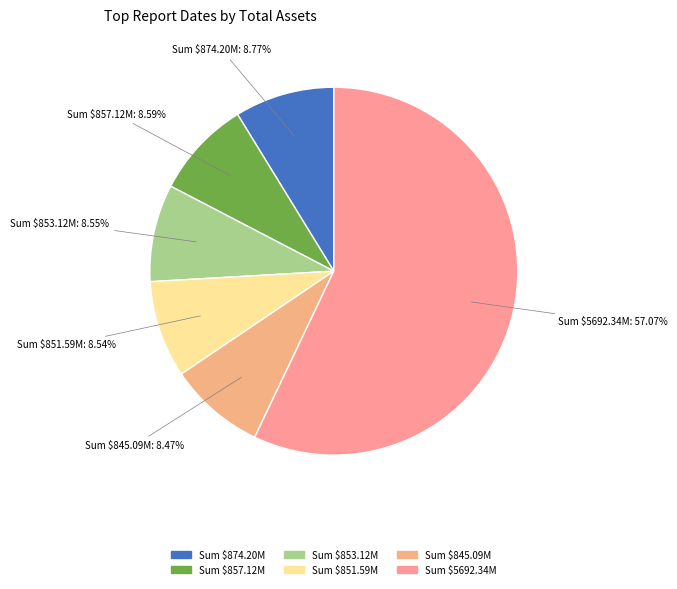

To the nearest percent, what is the difference between the largest and smallest slice percentages?

49%